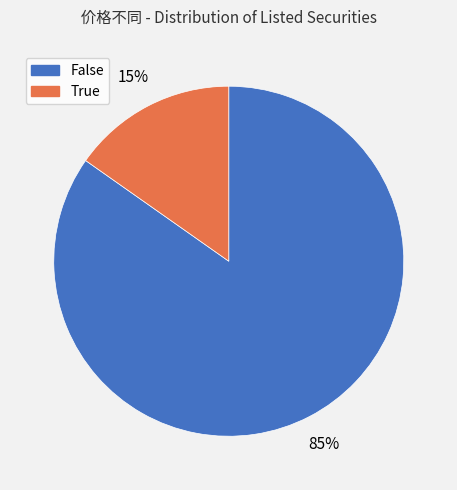

What percentage is the True slice, to the nearest percent?

15%